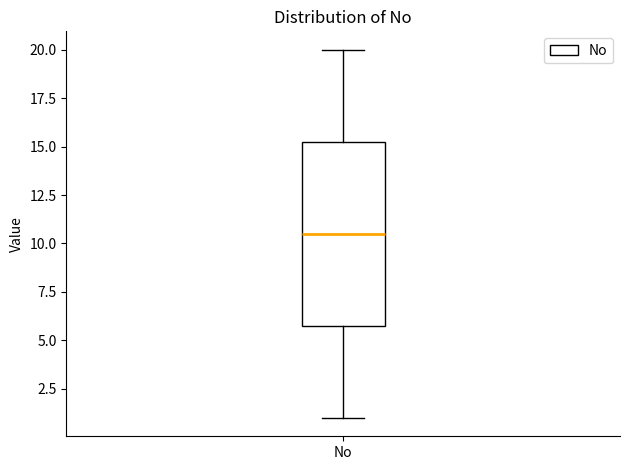

Where is the upper edge of the box for No on the y-axis? The values are not printed on the chart, so give them approximately, as read against the axis.

15.5